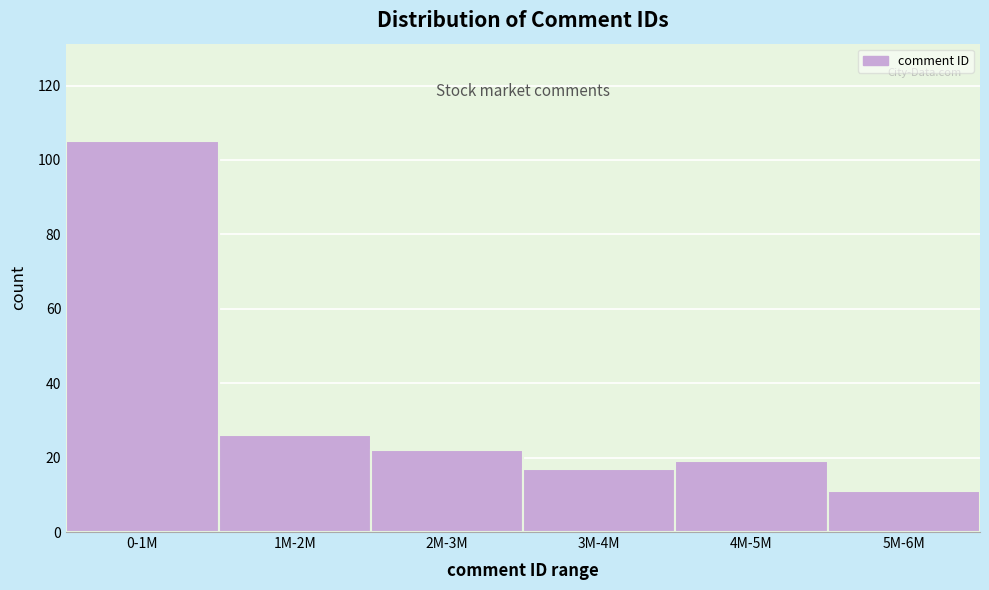

Reading left to right, extract all data points from this chart.

105	26	22	17	19	11